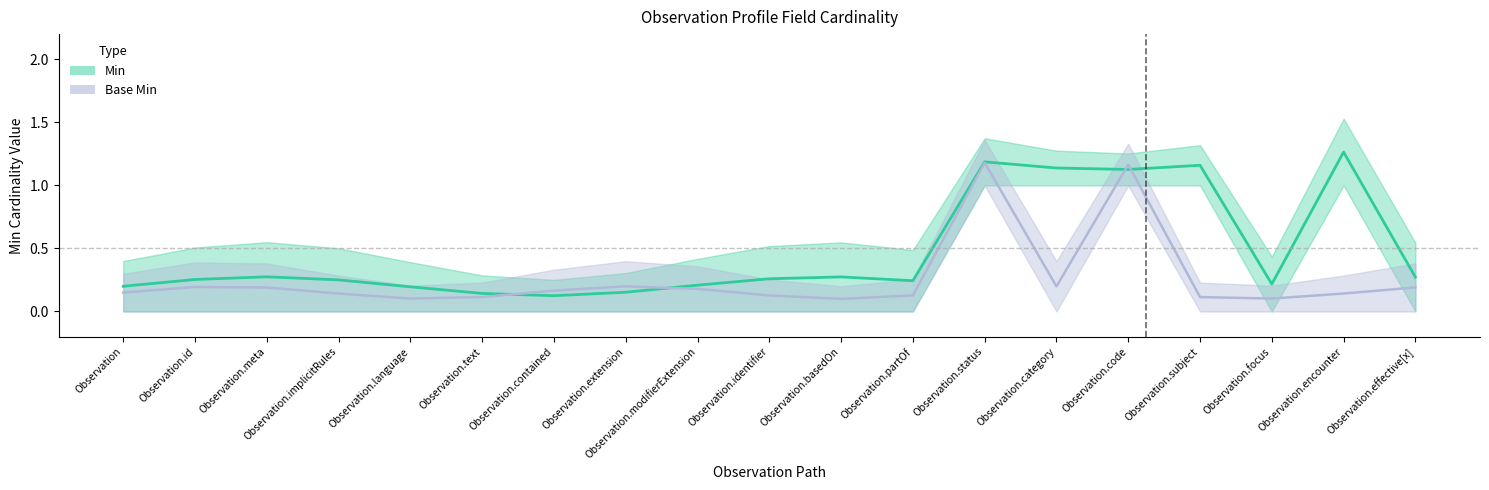

Where is Min nearest to the value 0?

Observation.contained